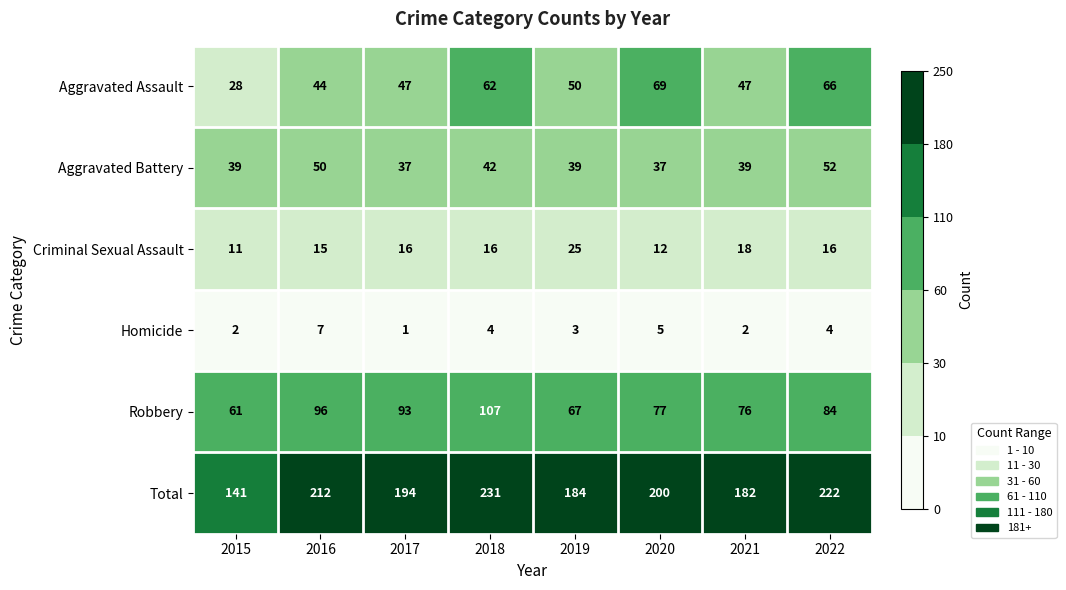

Between 2015 and 2021, which series saw the biggest shift?

Total